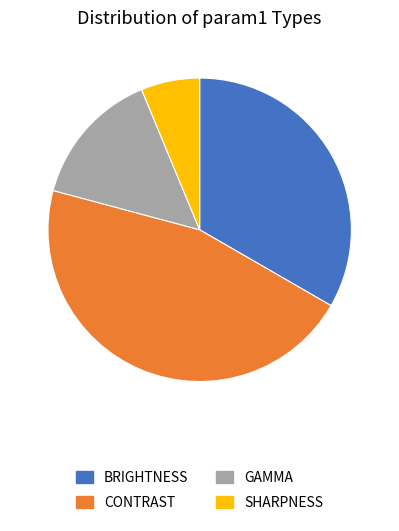

Is GAMMA the majority of the pie?

No